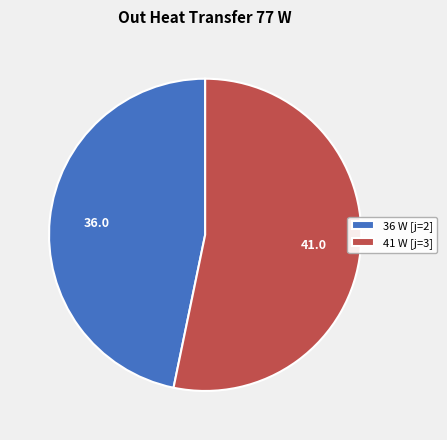

Which category accounts for the majority?

41 W [j=3]